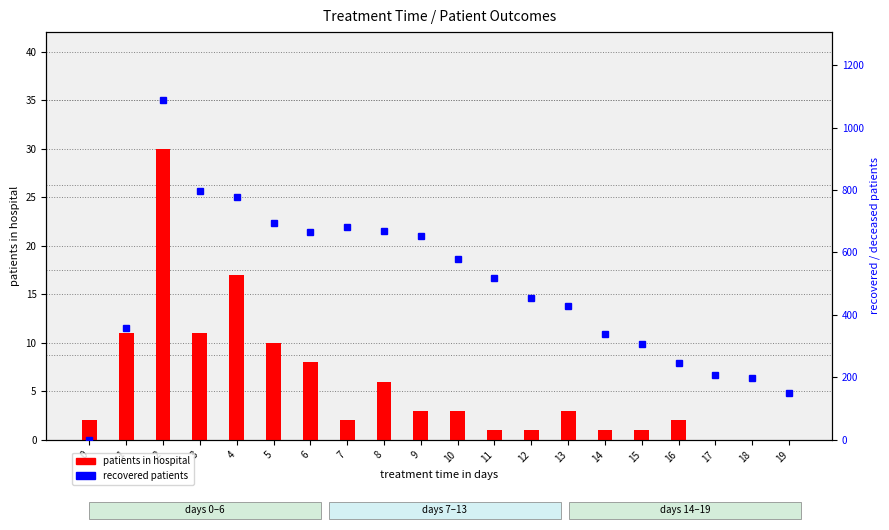

Which series has the largest range (max minus min)?

recovered patients